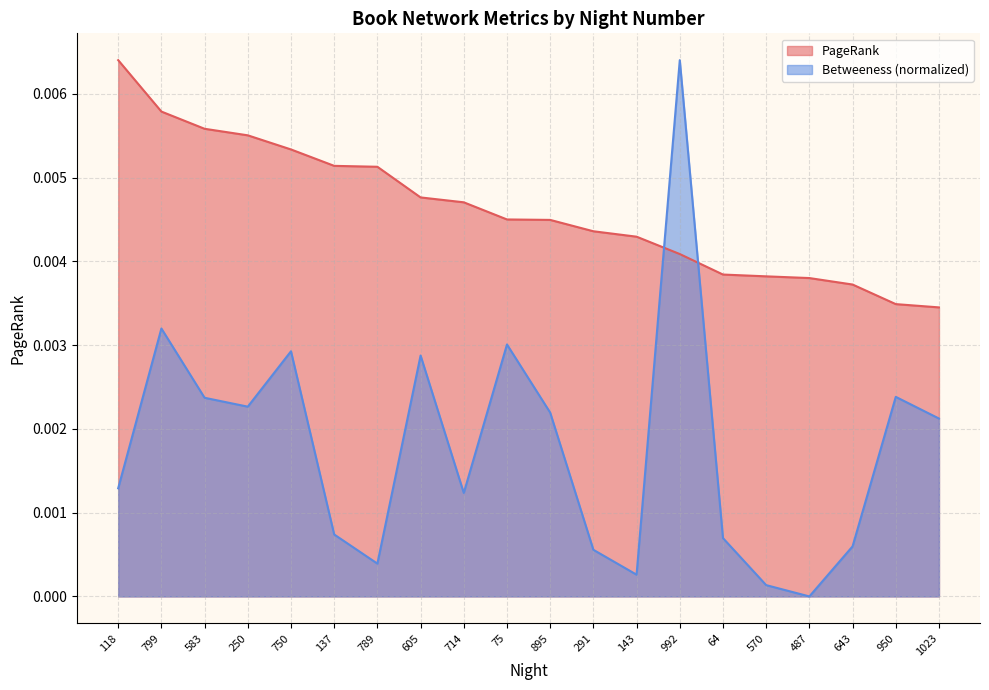

How many intersections are there between Betweeness and PageRank?

2